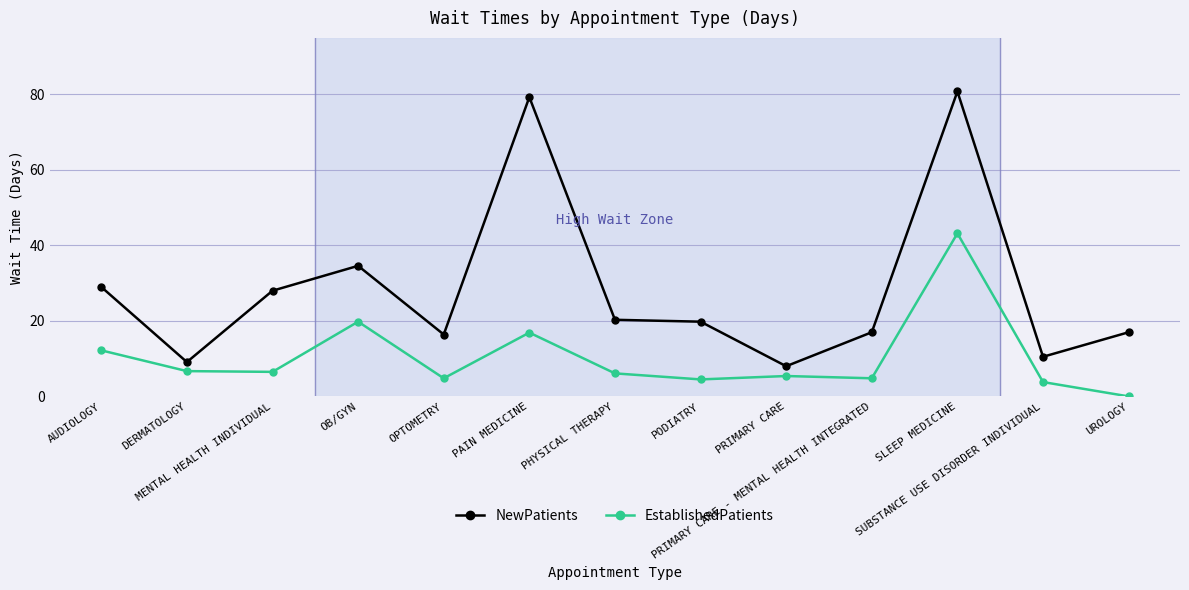

Which series changed the most between OB/GYN and PODIATRY?

EstablishedPatients